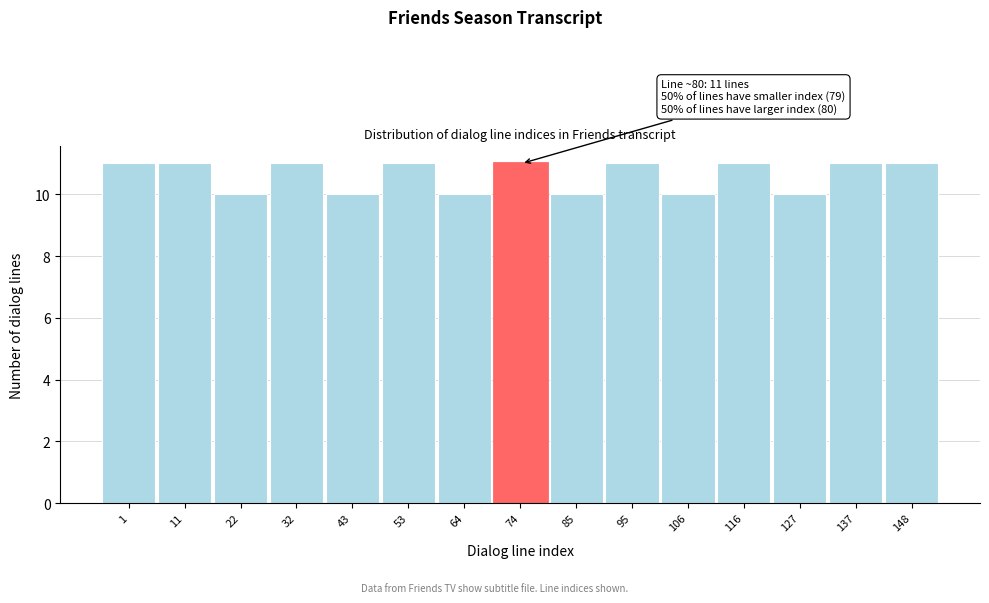

Reading left to right, transcribe all the data shown in this chart.

1=11	11=11	22=10	32=11	43=10	53=11	64=10	74=11	85=10	95=11	106=10	116=11	127=10	137=11	148=11